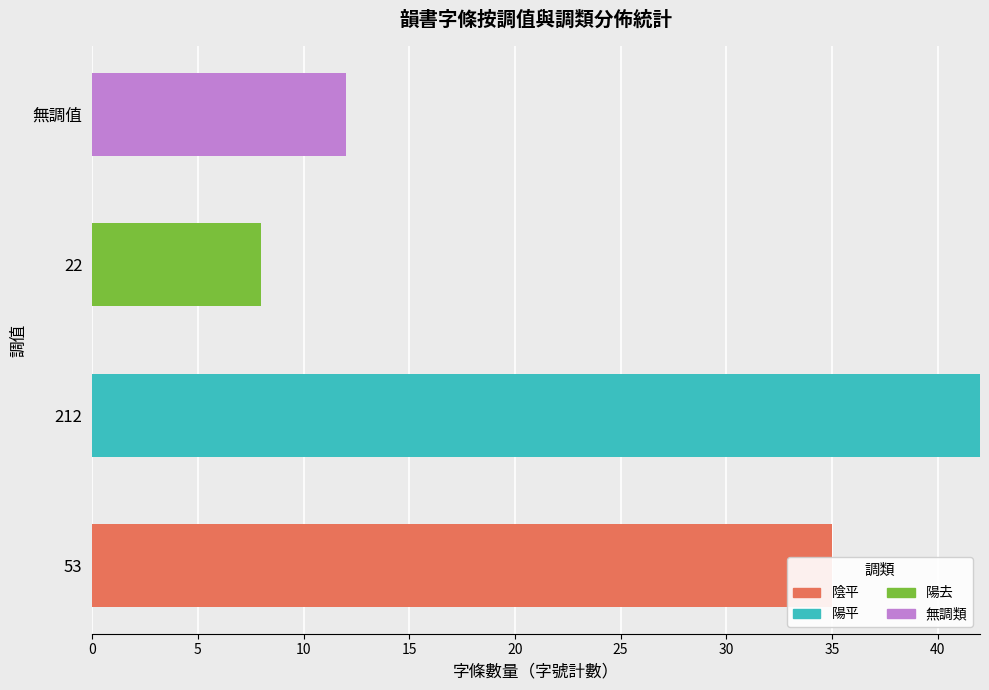

The 陰平 series shows 11 at 22. True or false?

False